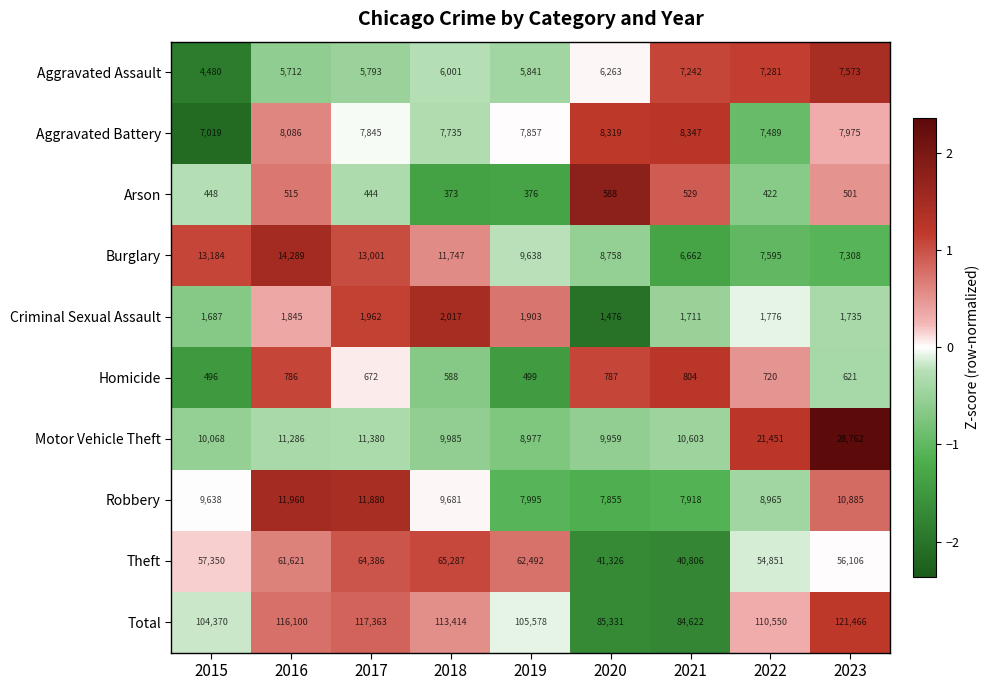

What is the spread (max minus min) of values at 2018?

113041